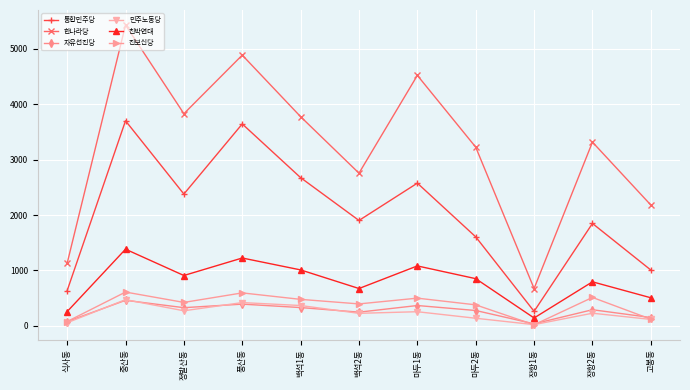

True or false: 민주노동당 and 친박연대 intersect in this chart.

False